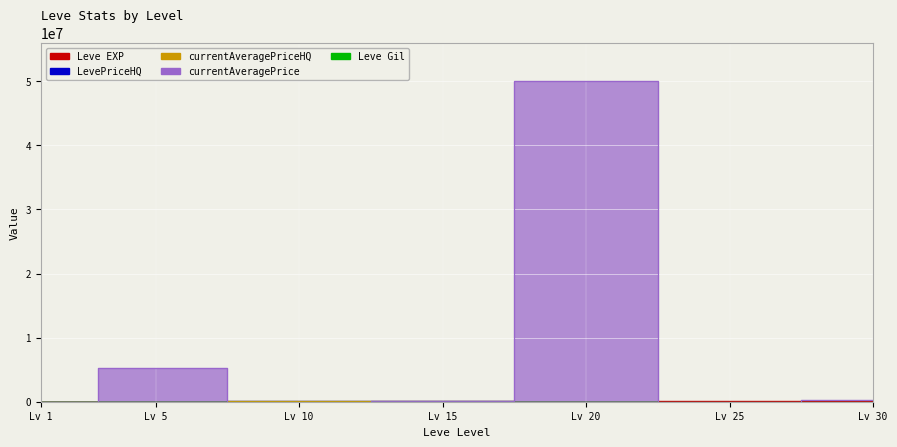

Between which two adjacent categories do currentAveragePriceHQ and Leve EXP first intersect?

Lv 1 and Lv 5